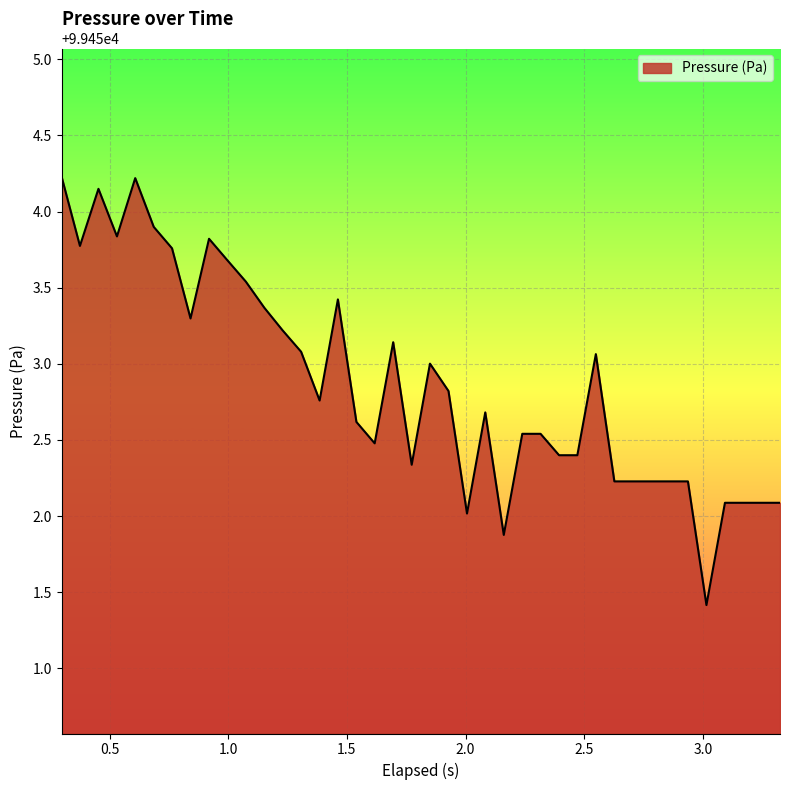

What is the minimum value shown in the chart?

99451.4